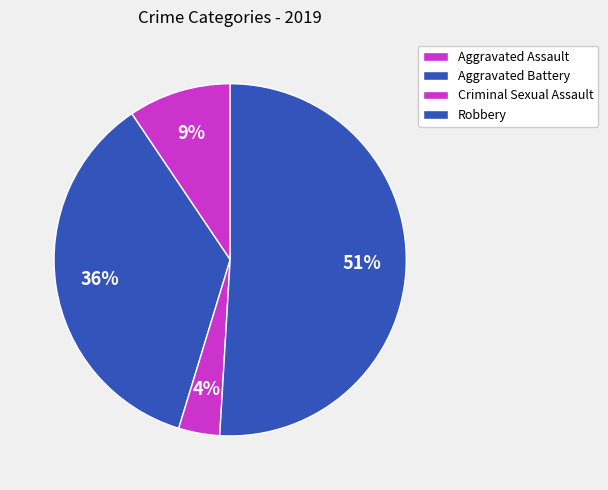

How many slices are in this pie chart?

4